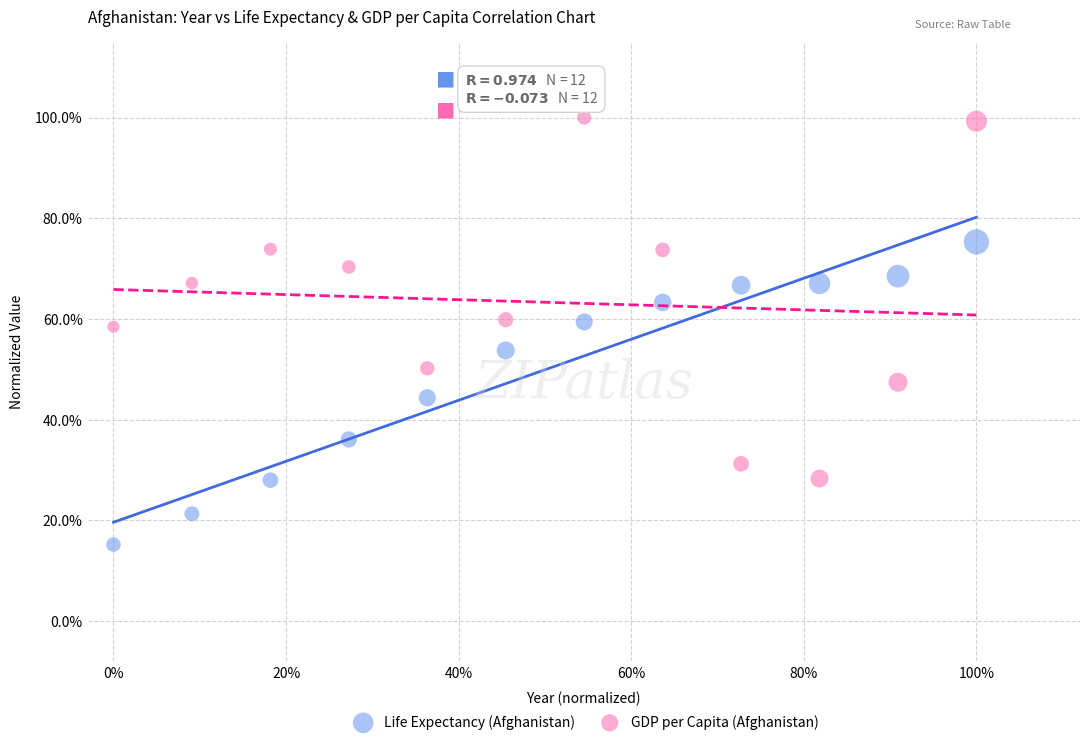

What are all the series names shown in the legend?

Life Expectancy (Afghanistan), GDP per Capita (Afghanistan)